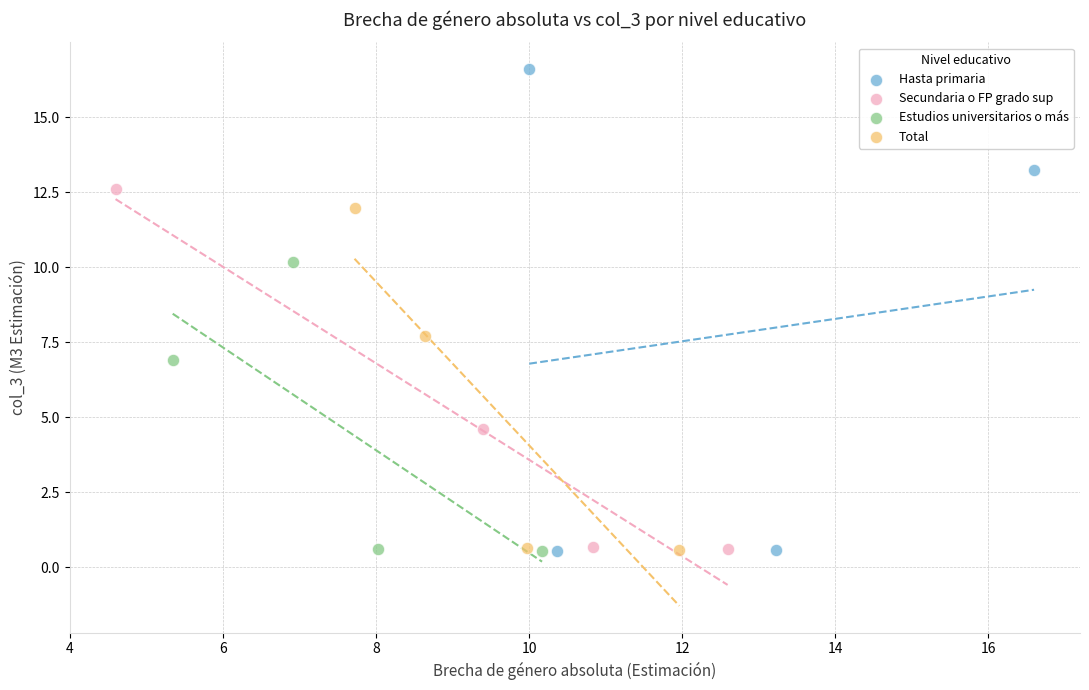

Which series reaches the maximum Y coordinate?

Hasta primaria